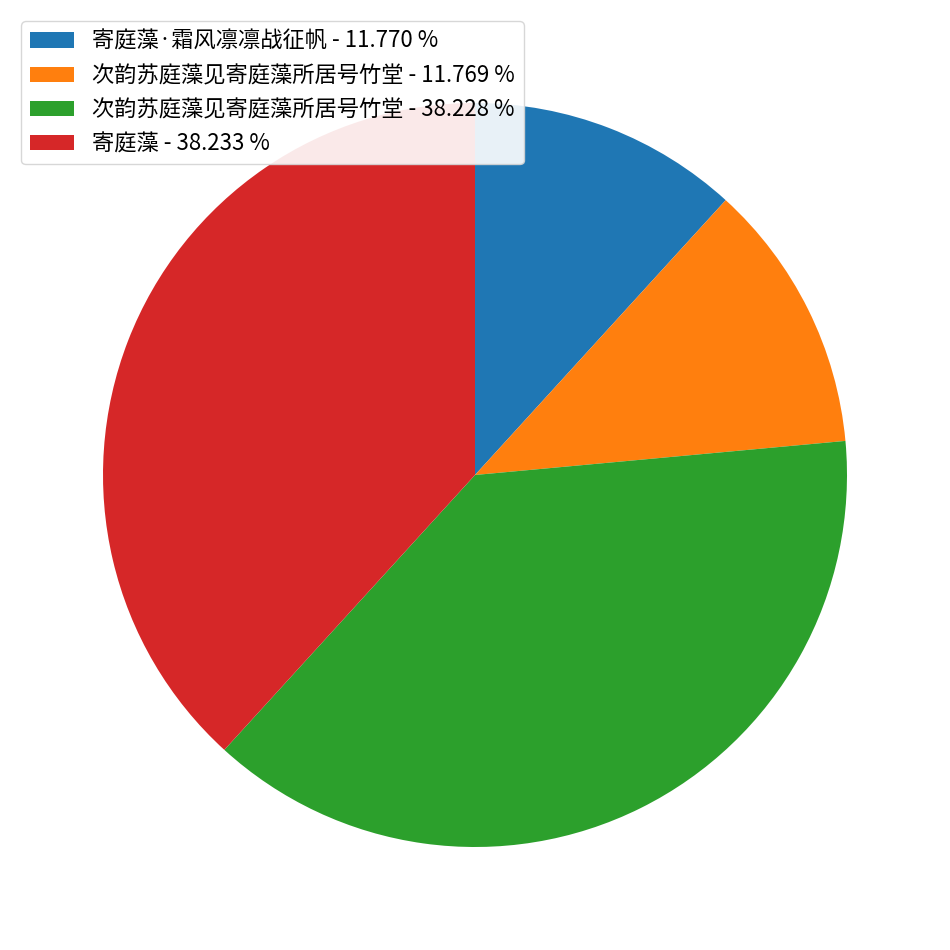

Does 寄庭藻 - 38.233 % represent more than half of the total?

No